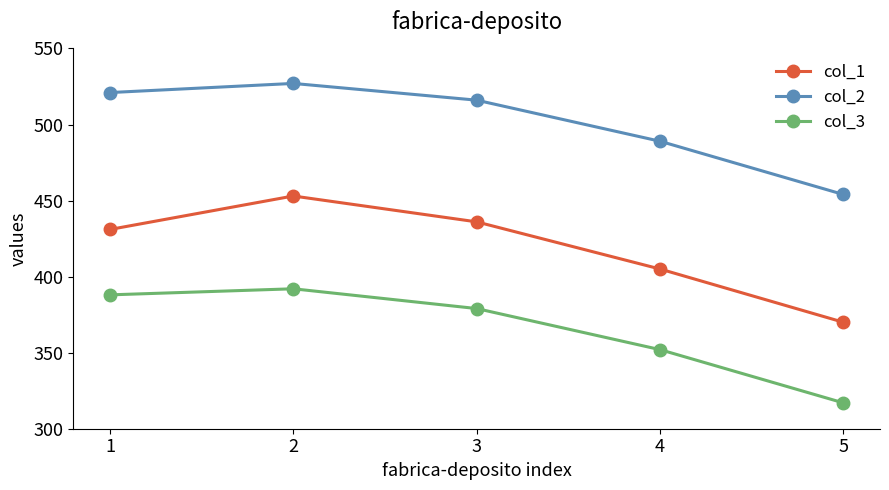

Is this an area chart (filled region under the line)?

No